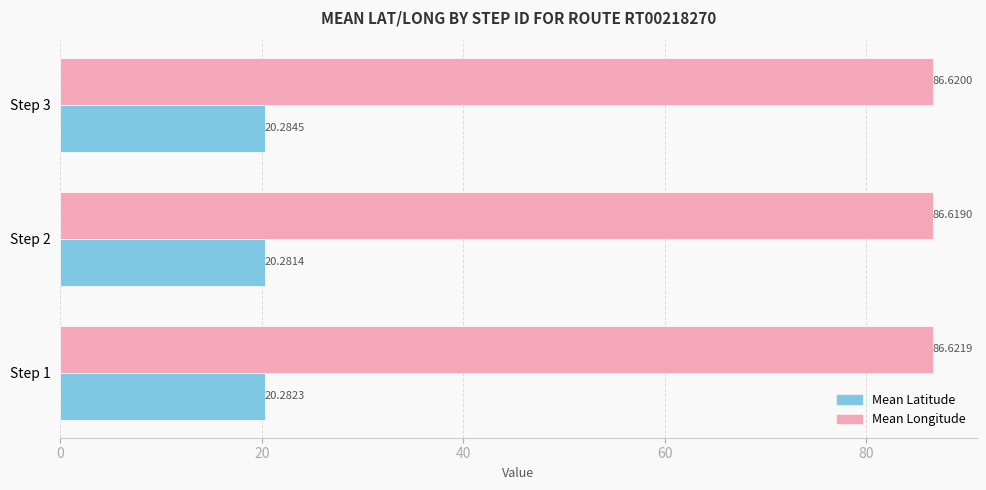

Which series has the largest total across all categories?

Mean Longitude